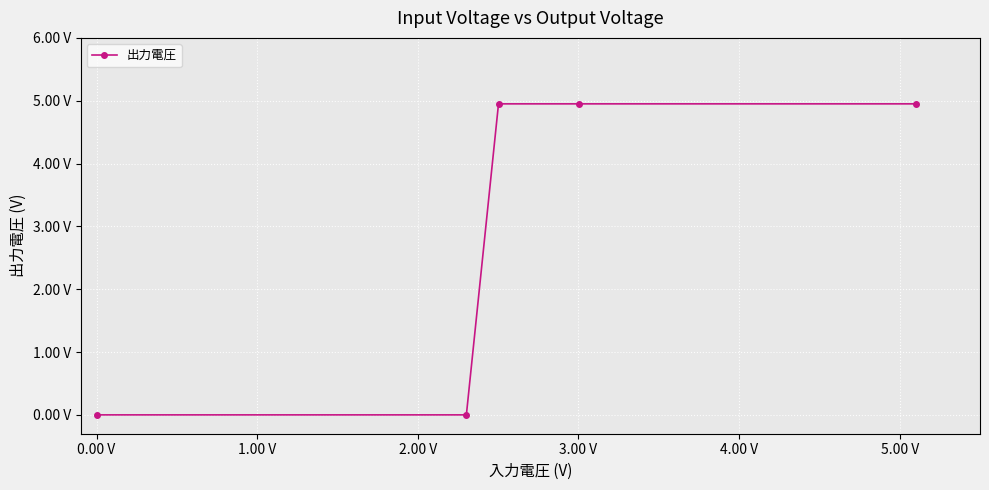

Is it true that the value at 2.00 V is 0.0?

True